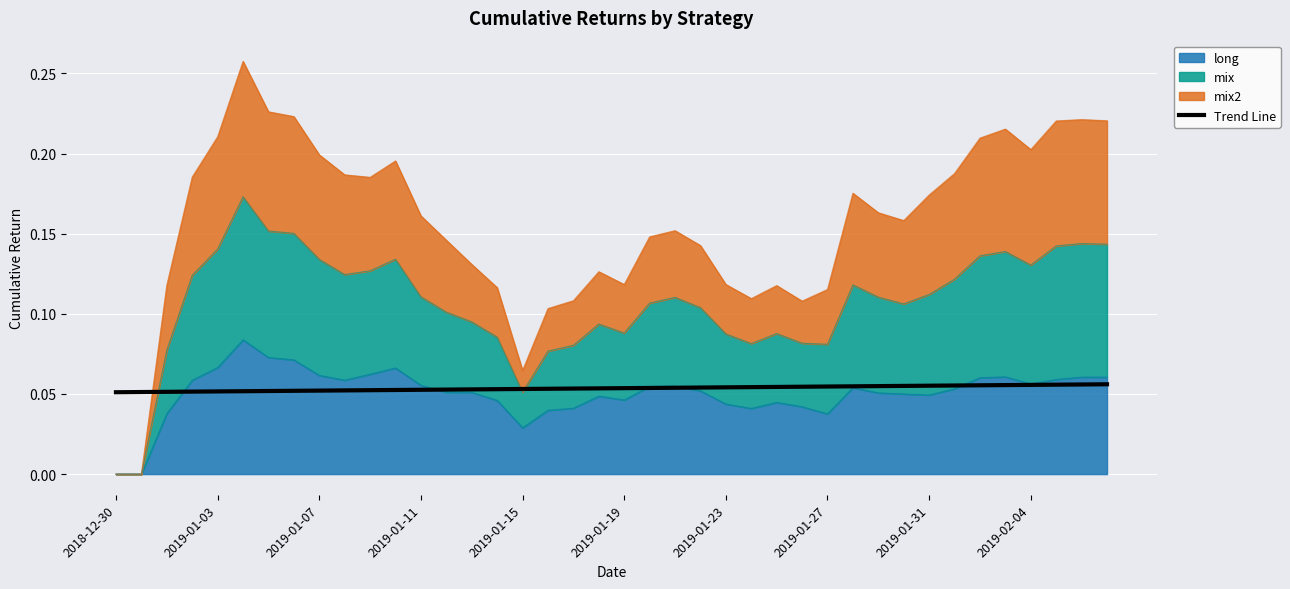

True or false: there are more than 2 points higher than both neighbors.

False